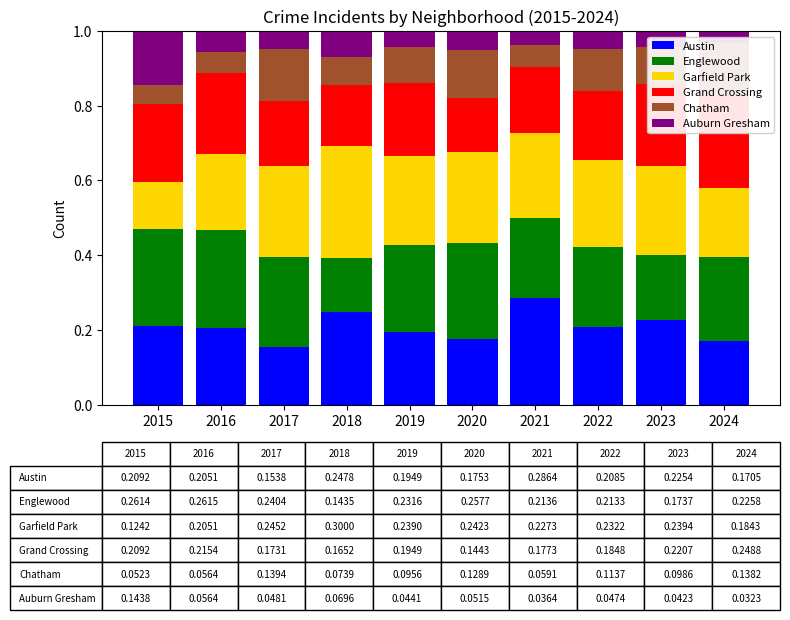

What is the difference between the maximum and second lowest values in the Austin series?

0.1